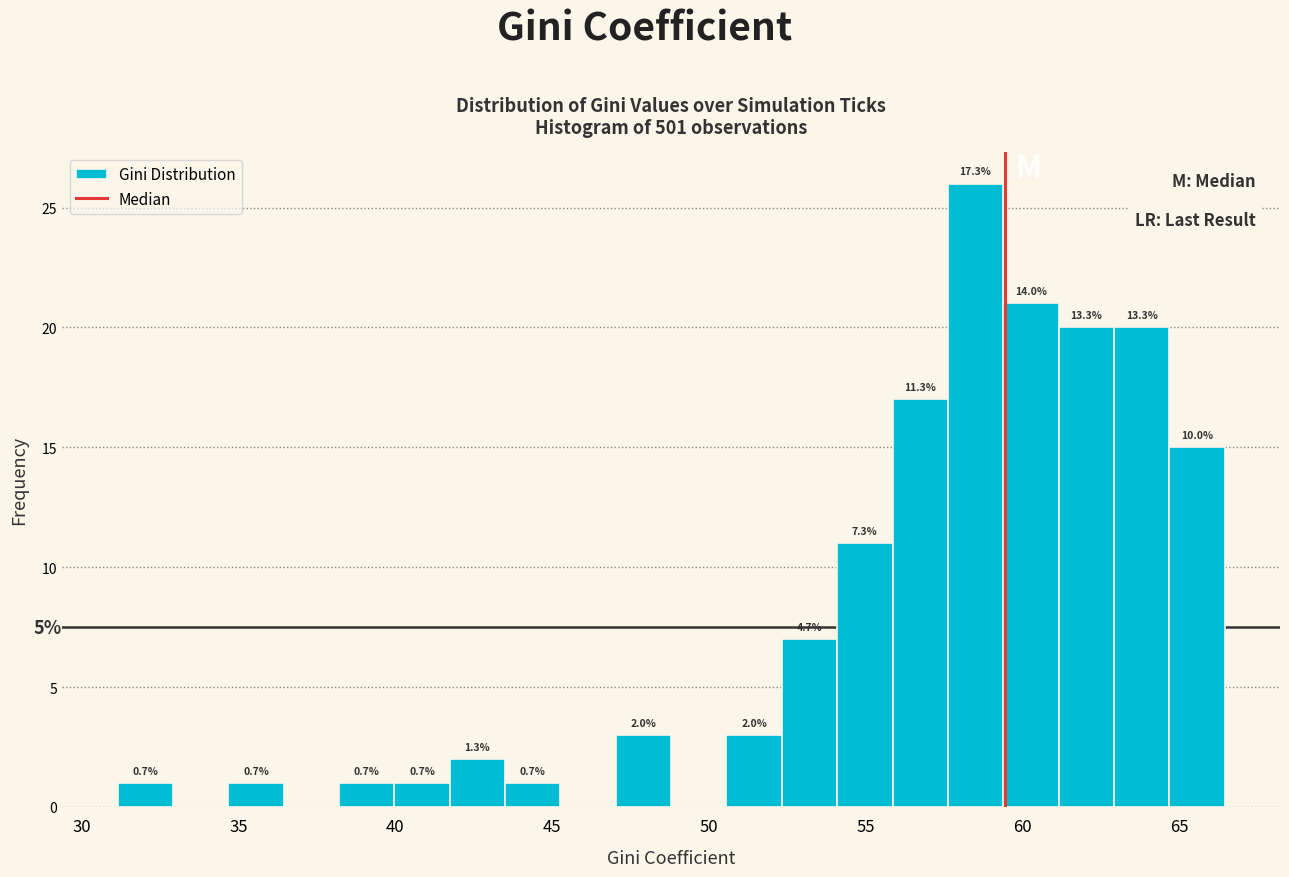

Read against the x-axis, roughly where is the centre of the tallest bar?

58.5